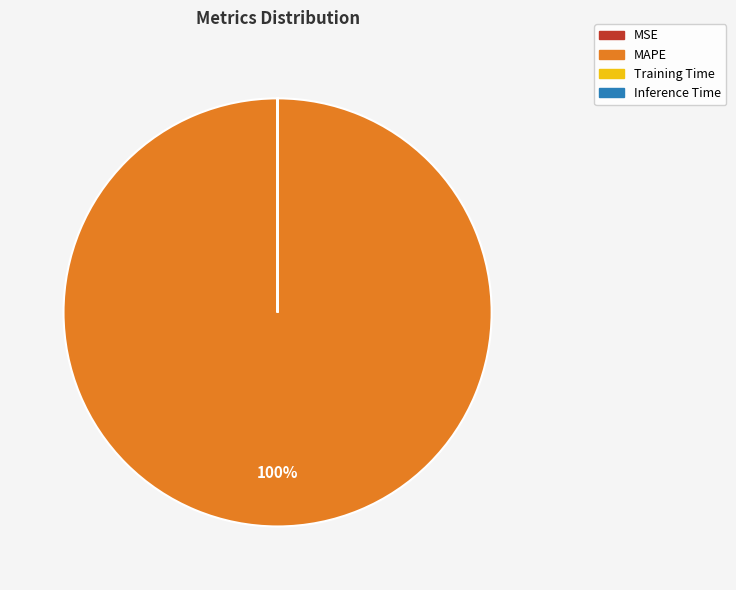

Does MAPE account for over 50% of the chart?

Yes